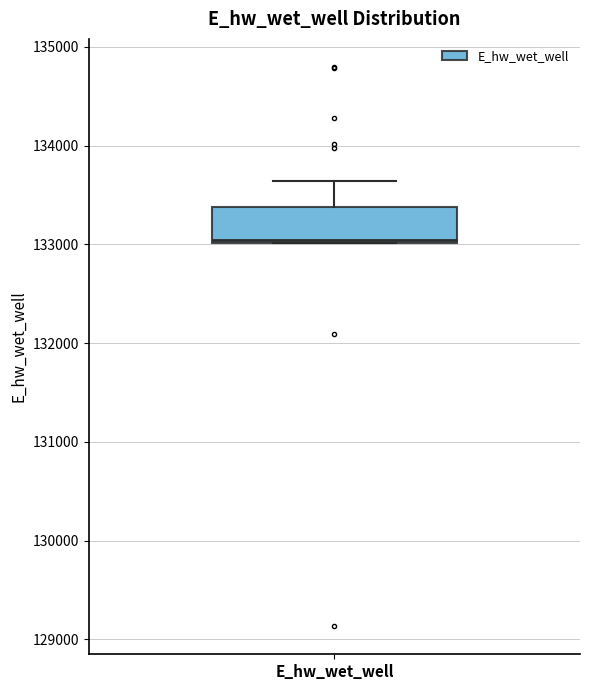

Transcribe this box plot: give where the median line is, the range the box spans, and where the two whiskers end, as read against the y-axis. The values are not printed on the chart, so give them approximately, as read against the axis.

median 133000, box 133000 to 133400, whiskers 133000 to 133600